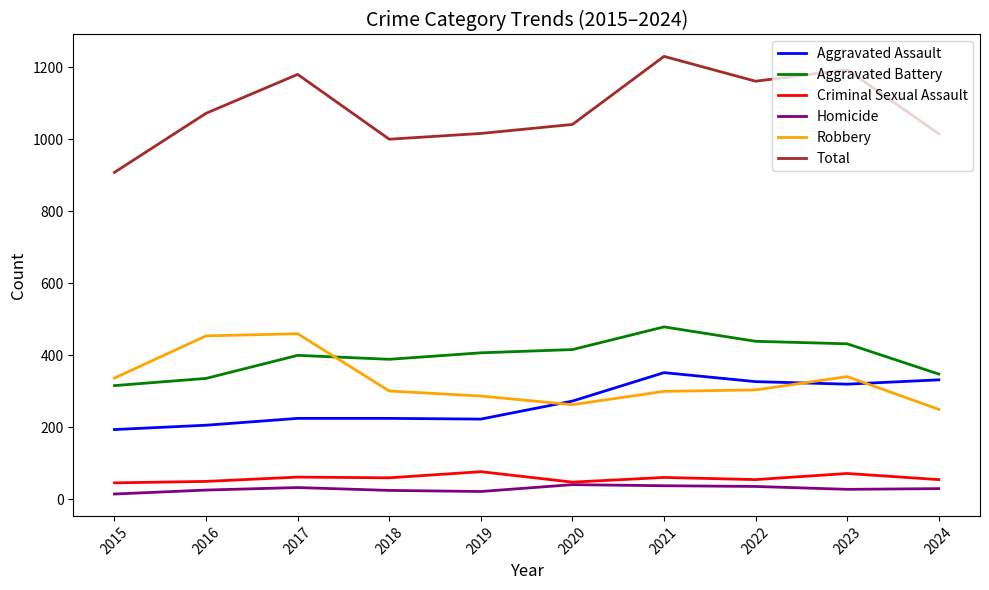

True or false: Homicide has a value of 28 at 2023.

True